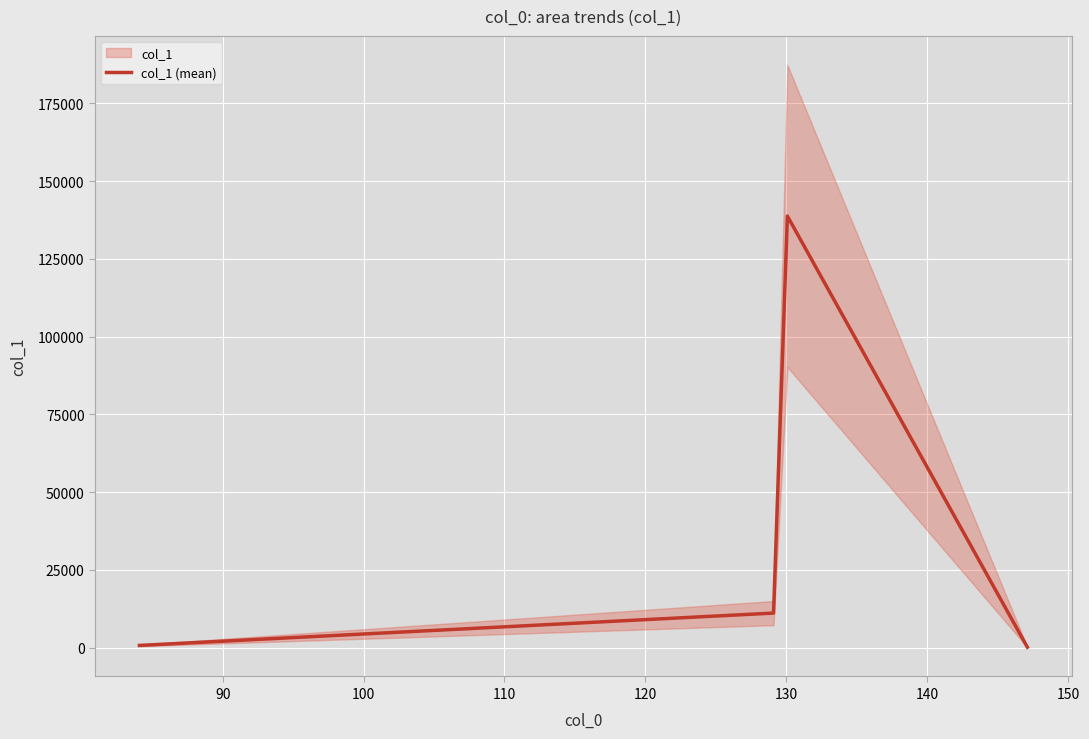

Read the value at 80.

700.1